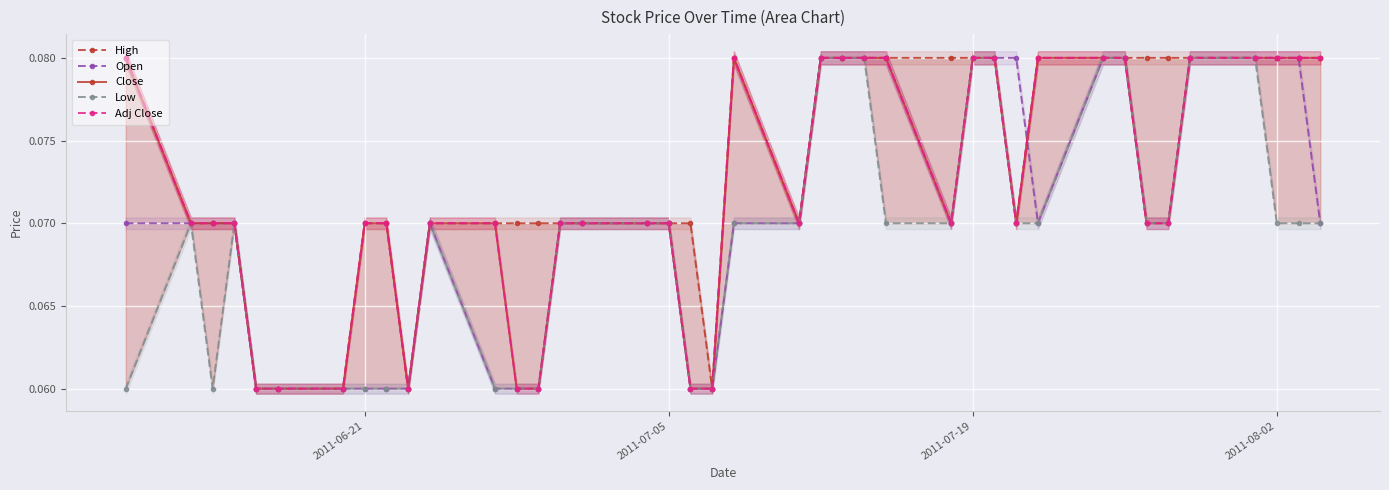

Reading left to right, list all the values displayed in this chart.

High: 0.1	0.1	0.1	0.1	0.1	0.1	0.1	0.1	0.1	0.1	0.1	0.1	0.1	0.1	0.1	0.1	0.1	0.1	0.1	0.1	0.1	0.1	0.1	0.1	0.1	0.1	0.1	0.1	0.1	0.1	0.1	0.1	0.1	0.1	0.1	0.1	0.1	0.1	0.1	0.1
Open: 0.1	0.1	0.1	0.1	0.1	0.1	0.1	0.1	0.1	0.1	0.1	0.1	0.1	0.1	0.1	0.1	0.1	0.1	0.1	0.1	0.1	0.1	0.1	0.1	0.1	0.1	0.1	0.1	0.1	0.1	0.1	0.1	0.1	0.1	0.1	0.1	0.1	0.1	0.1	0.1
Close: 0.1	0.1	0.1	0.1	0.1	0.1	0.1	0.1	0.1	0.1	0.1	0.1	0.1	0.1	0.1	0.1	0.1	0.1	0.1	0.1	0.1	0.1	0.1	0.1	0.1	0.1	0.1	0.1	0.1	0.1	0.1	0.1	0.1	0.1	0.1	0.1	0.1	0.1	0.1	0.1
Low: 0.1	0.1	0.1	0.1	0.1	0.1	0.1	0.1	0.1	0.1	0.1	0.1	0.1	0.1	0.1	0.1	0.1	0.1	0.1	0.1	0.1	0.1	0.1	0.1	0.1	0.1	0.1	0.1	0.1	0.1	0.1	0.1	0.1	0.1	0.1	0.1	0.1	0.1	0.1	0.1
Adj Close: 0.1	0.1	0.1	0.1	0.1	0.1	0.1	0.1	0.1	0.1	0.1	0.1	0.1	0.1	0.1	0.1	0.1	0.1	0.1	0.1	0.1	0.1	0.1	0.1	0.1	0.1	0.1	0.1	0.1	0.1	0.1	0.1	0.1	0.1	0.1	0.1	0.1	0.1	0.1	0.1